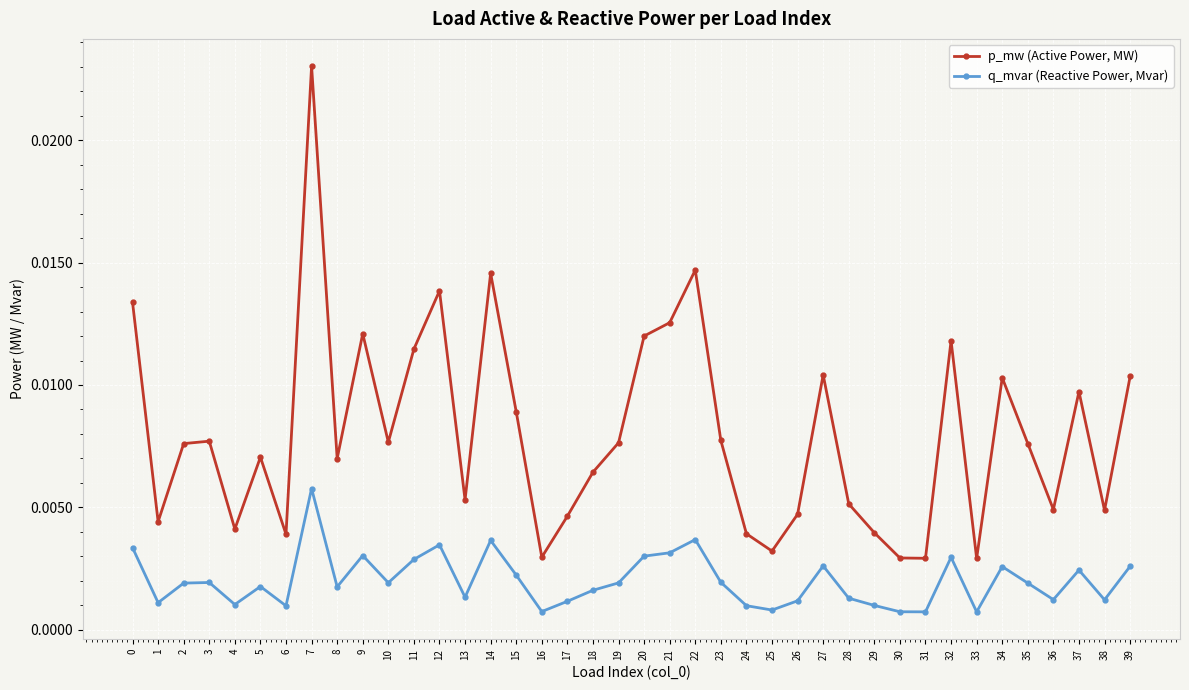

Is this an area chart (filled region under the line)?

No